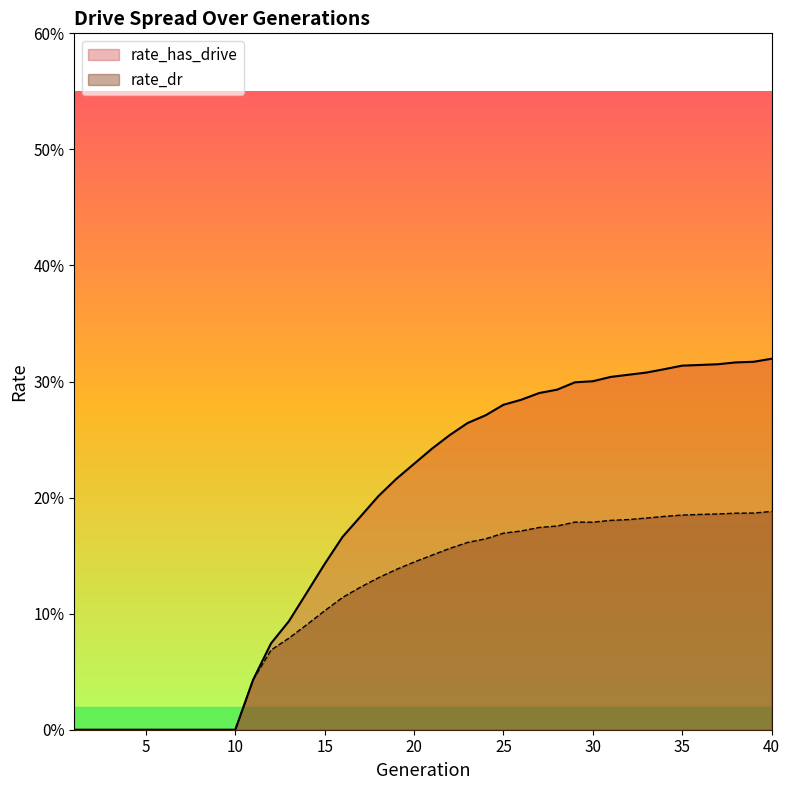

Where is rate_dr nearest to the value 0?

1